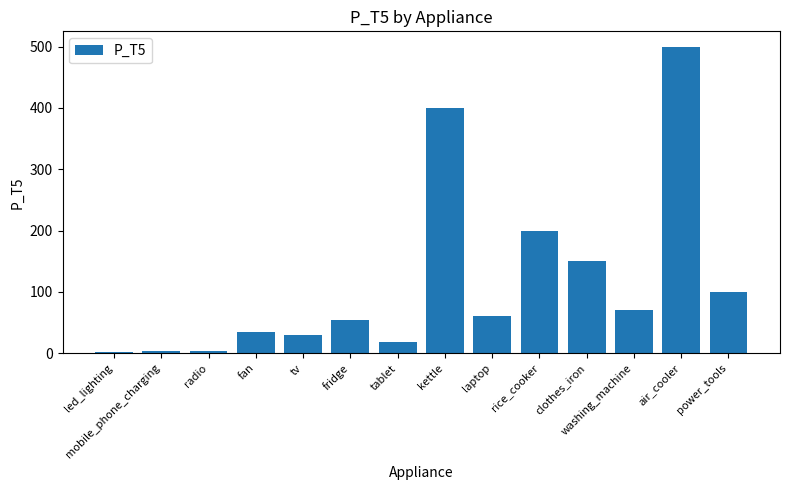

What is the label of the 12th bar from the right?

radio